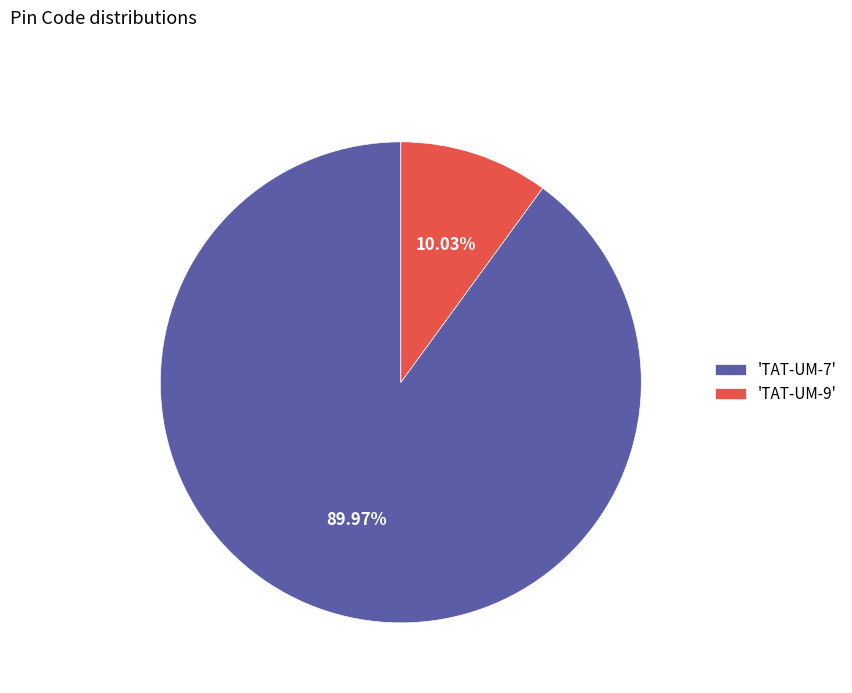

What is the largest slice in the pie chart?

'TAT-UM-7'